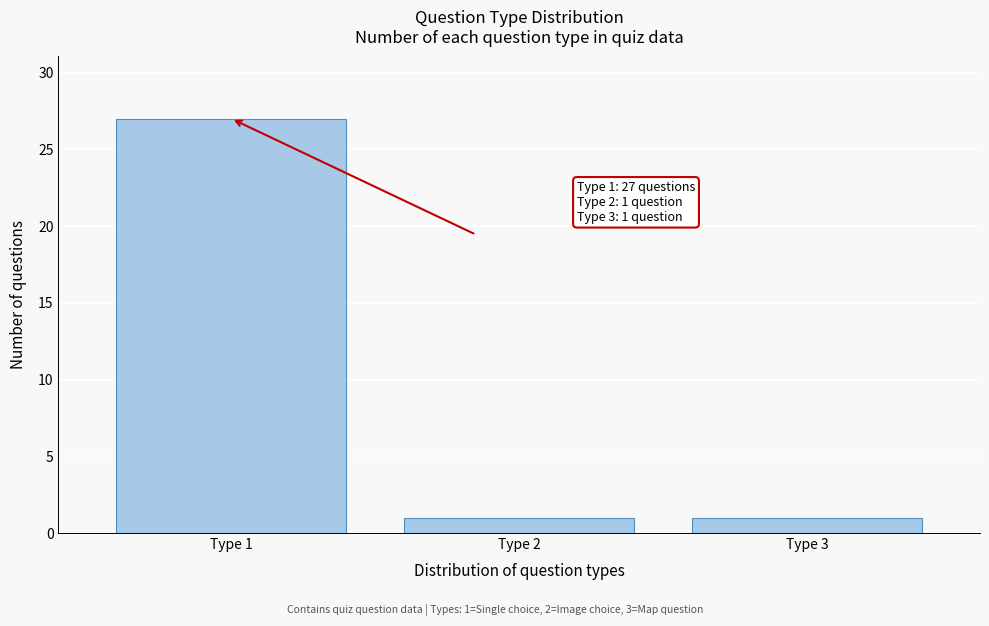

Reading left to right, transcribe all the data shown in this chart.

Type 1=27	Type 2=1	Type 3=1